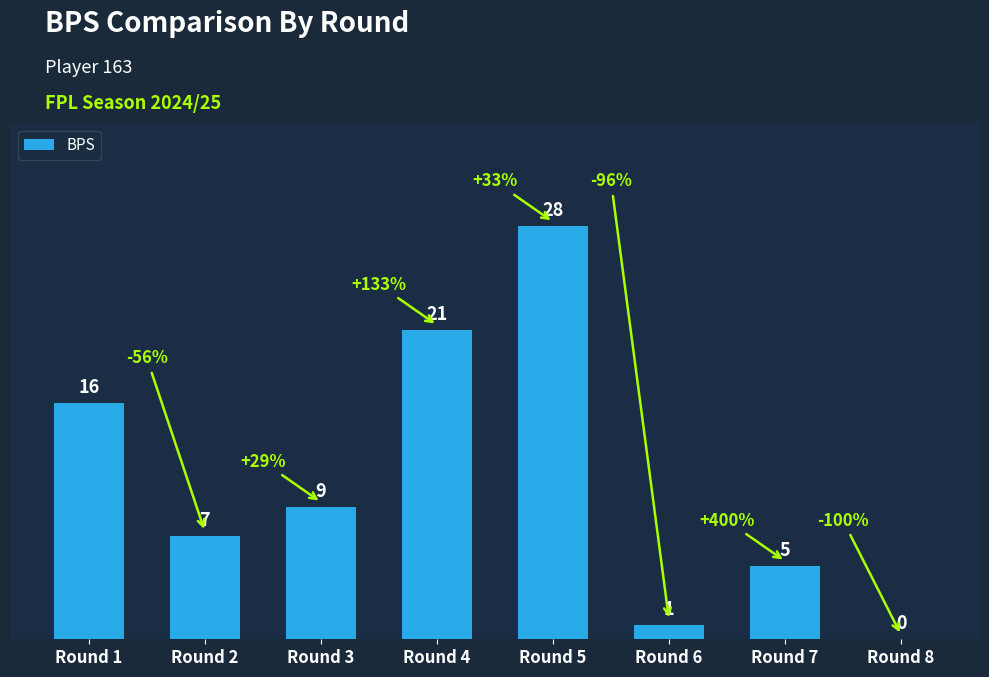

What is the difference between the values at Round 6 and Round 8?

1